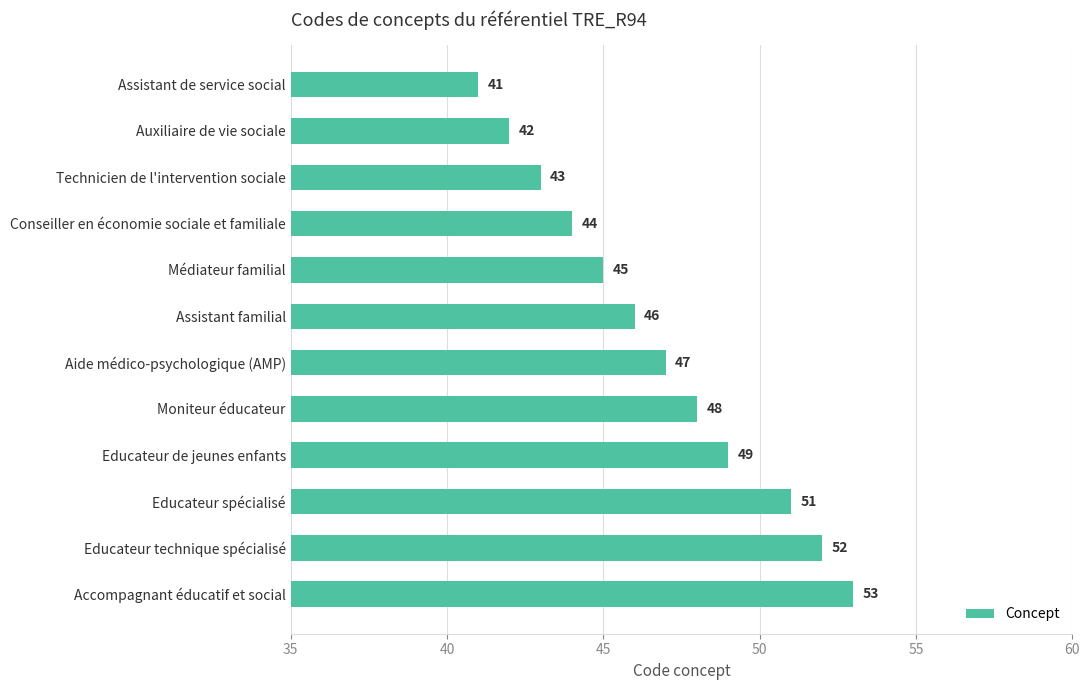

What is the difference between the second highest and minimum values?

11